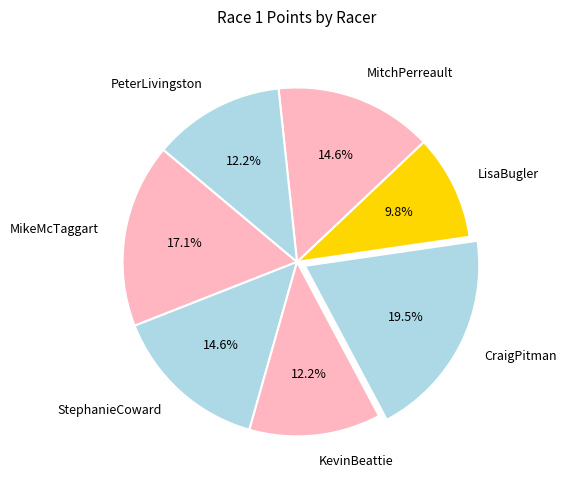

Which has a higher value, MikeMcTaggart or PeterLivingston?

MikeMcTaggart